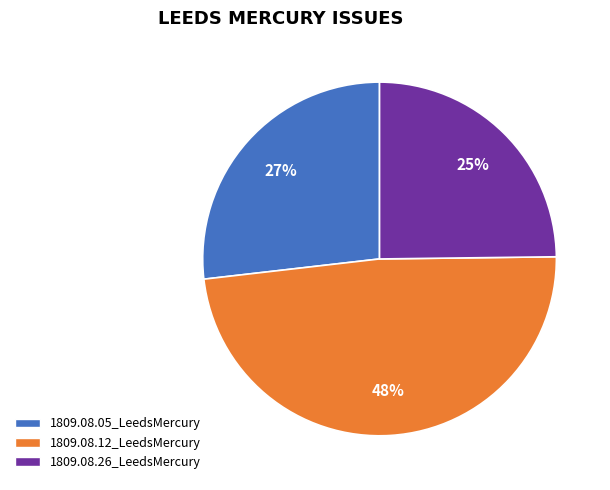

Rank the categories by value from lowest to highest.

1809.08.26_LeedsMercury, 1809.08.05_LeedsMercury, 1809.08.12_LeedsMercury